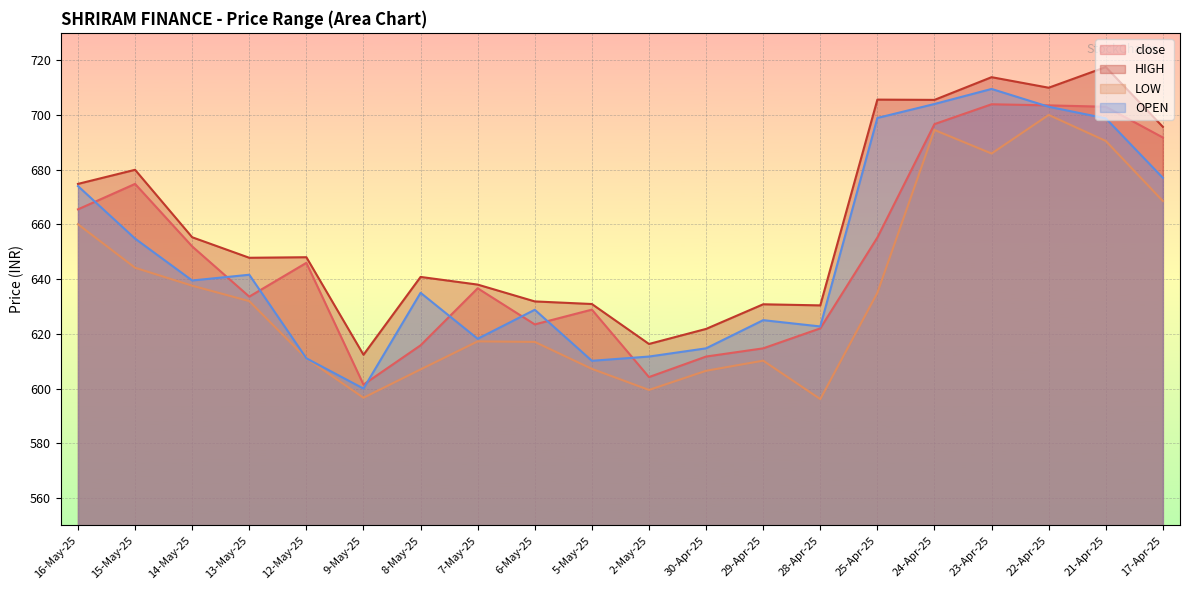

True or false: LOW has more than 1 interior local peaks.

True